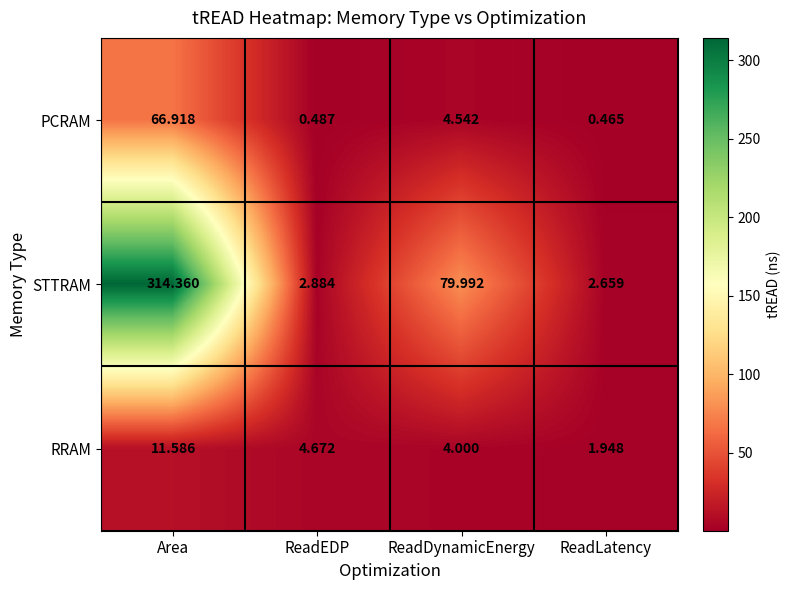

Which label corresponds to the smallest value in the chart?

ReadLatency